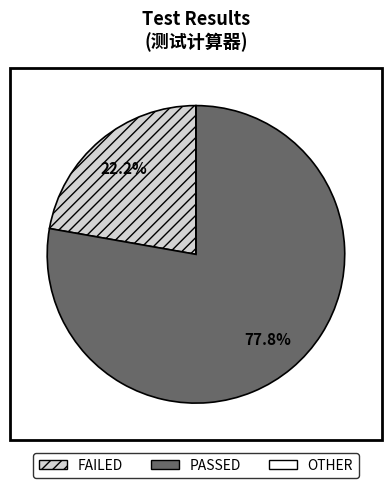

What percentage is NOT represented by PASSED?

22.2%